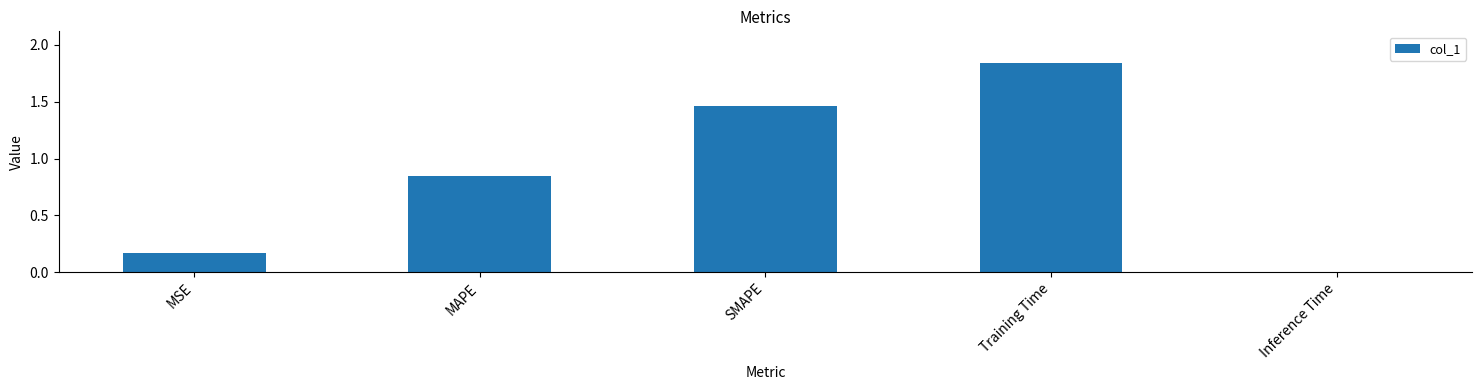

What is the label of the 5th bar from the left?

Inference Time